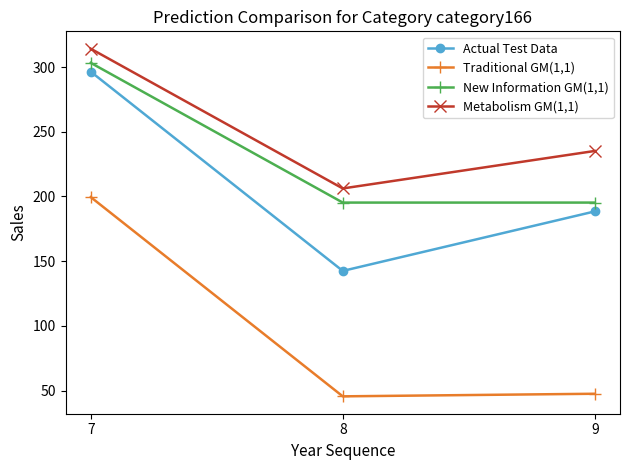

What is the difference between the maximum and minimum values in the New Information GM(1,1) series?

108.0